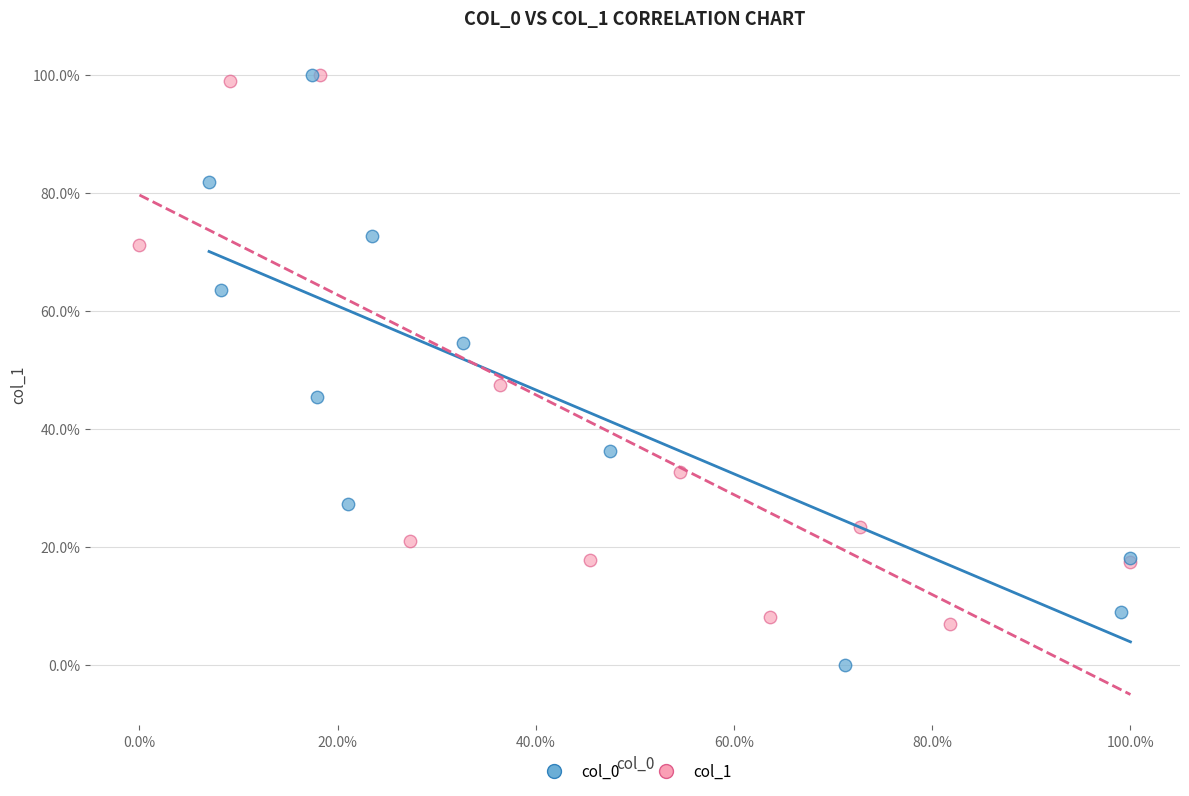

Which series contains the lowest Y value?

col_0